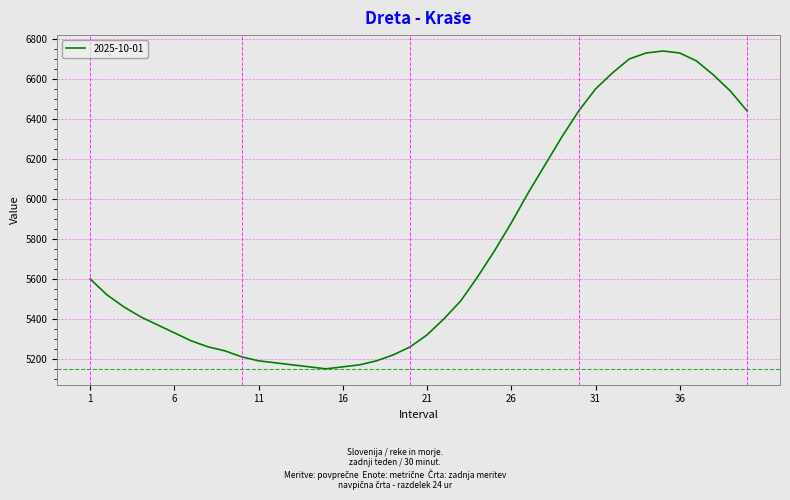

What is the minimum value shown in the chart?

5150